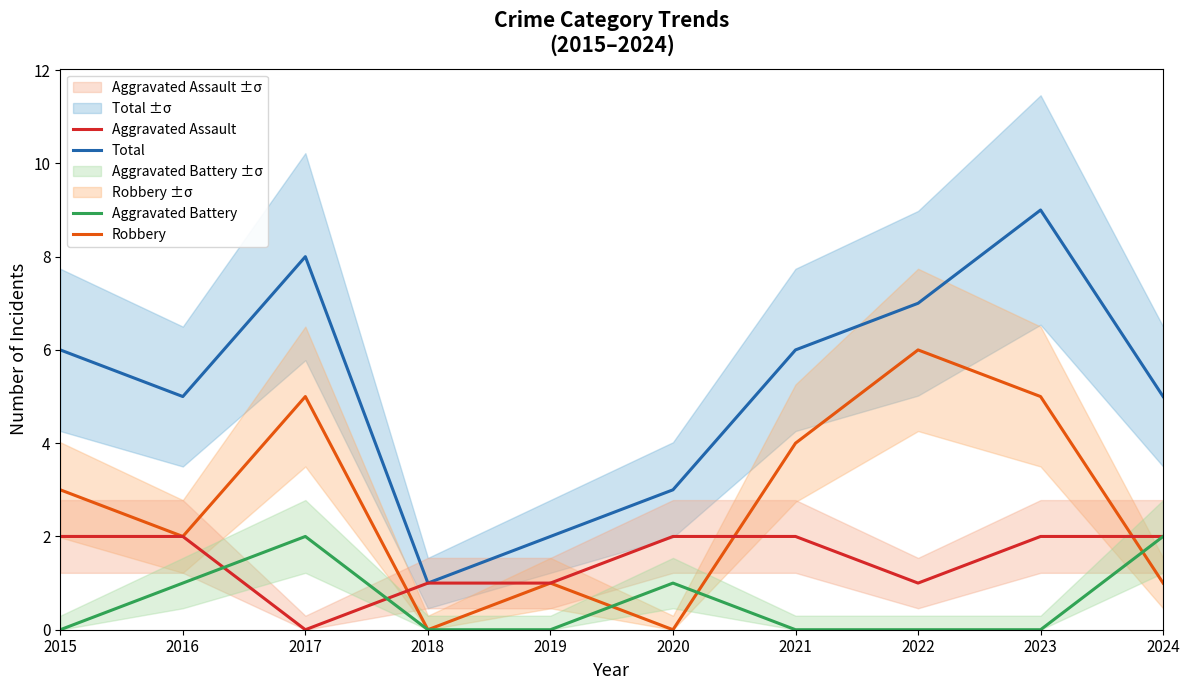

Count the Aggravated Battery values in the range 0 to 1.

8